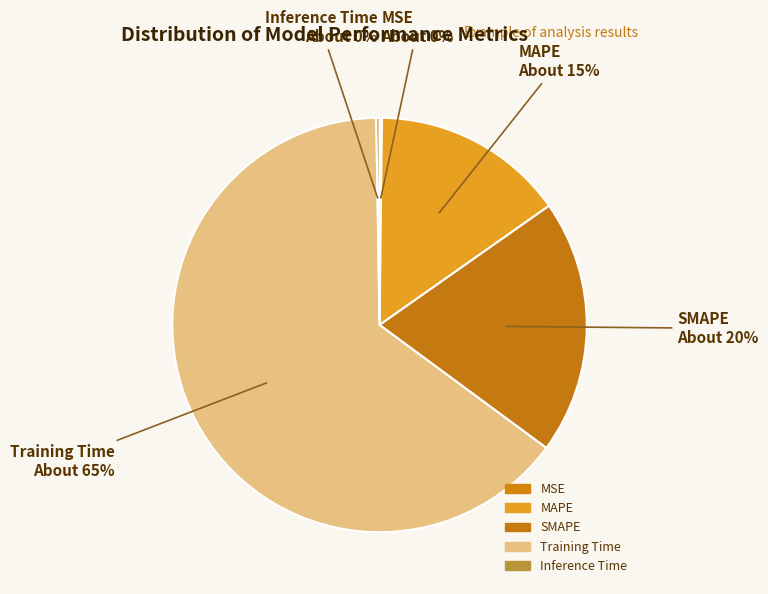

True or false: MAPE accounts for 15% of the total.

True